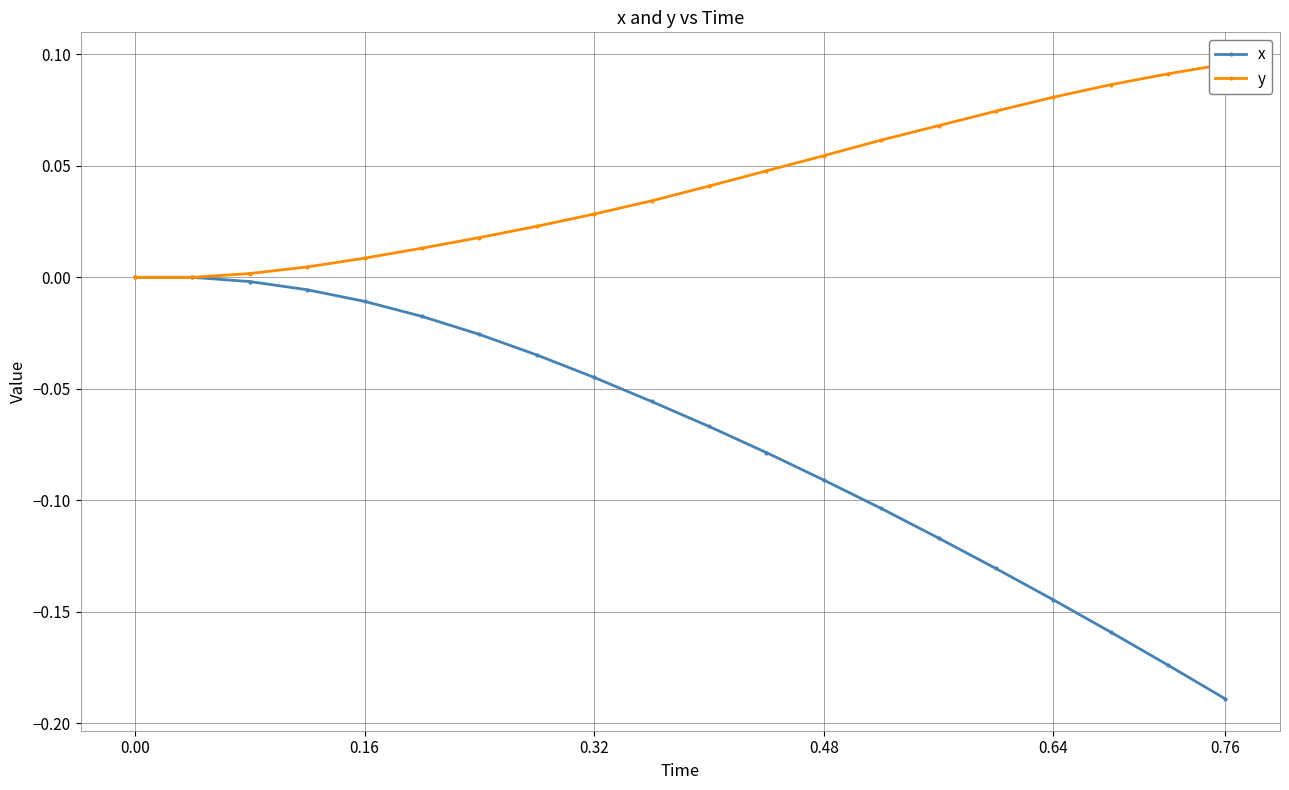

The value of x at 0.00 is 0.0. True or false?

True